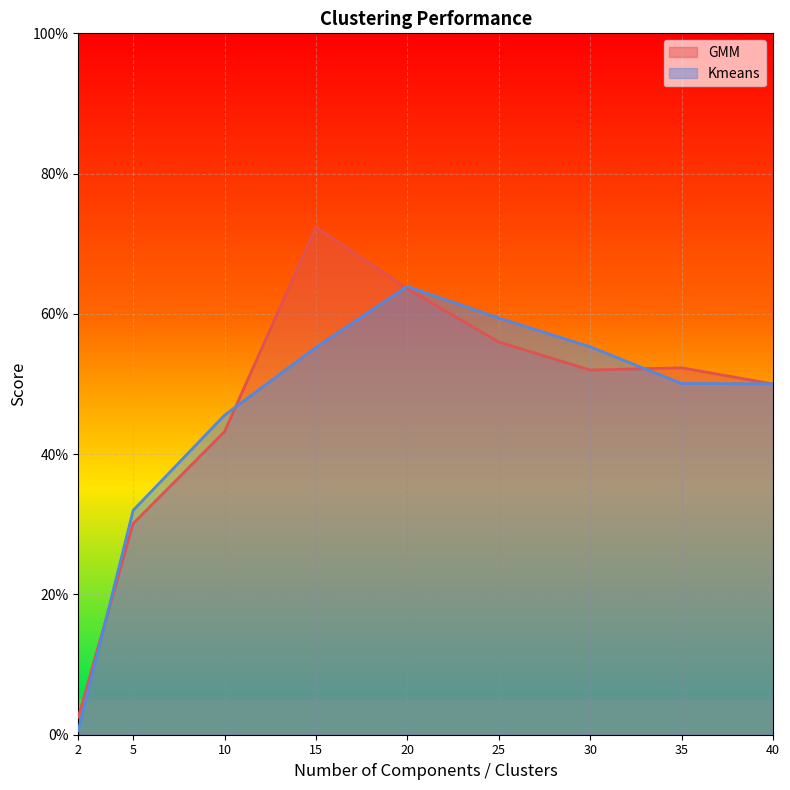

Reading left to right, transcribe all the data shown in this chart.

GMM: 0.0	0.3	0.4	0.7	0.6	0.6	0.5	0.5	0.5
Kmeans: 0.0	0.3	0.5	0.6	0.6	0.6	0.6	0.5	0.5